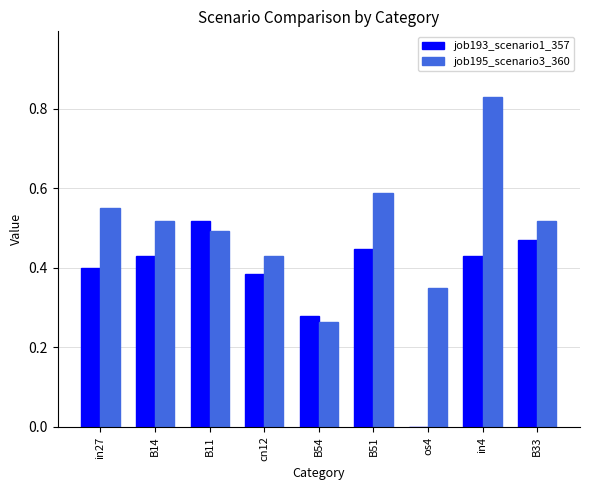

True or false: job195_scenario3_360 has a value of 0.5 at os4.

False